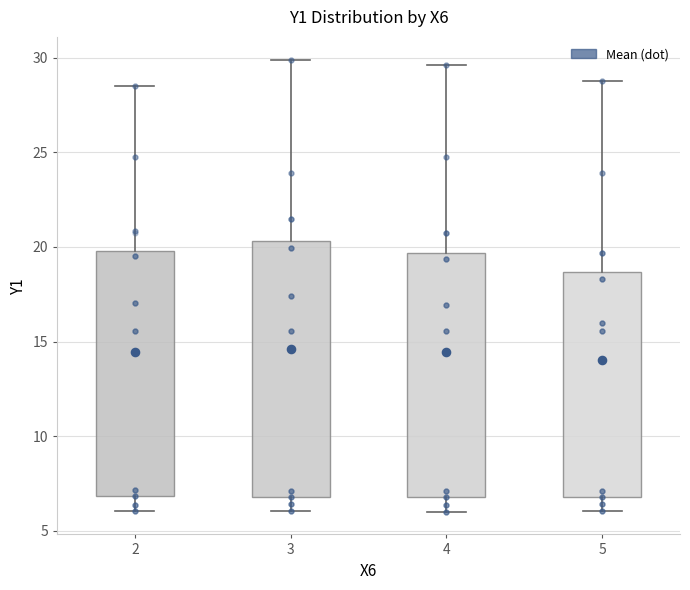

Reading left to right, transcribe this box plot: for each box, give where its median line is, the range the box spans, and where its two whiskers end, as read against the y-axis. The values are not printed on the chart, so give them approximately, as read against the axis.

2: median 15.5, box 7.0 to 20.0, whiskers 6.0 to 28.5
3: median 15.5, box 7.0 to 20.5, whiskers 6.0 to 30.0
4: median 15.5, box 7.0 to 19.5, whiskers 6.0 to 29.5
5: median 15.5, box 7.0 to 18.5, whiskers 6.0 to 29.0